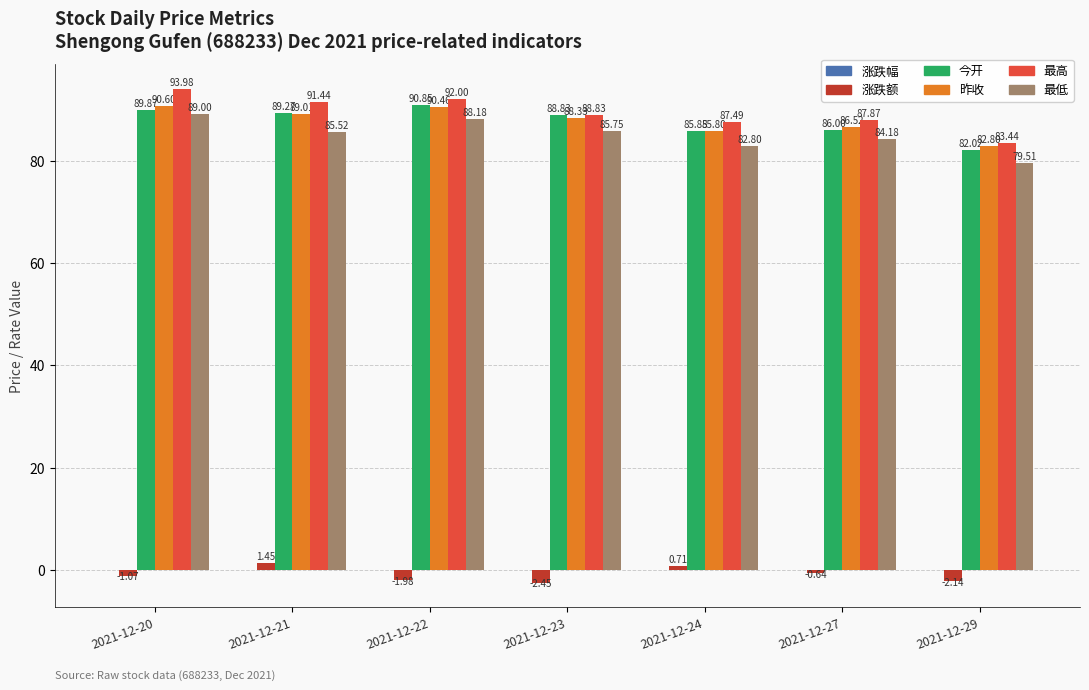

What is the total value across all series at 2021-12-21?

356.7